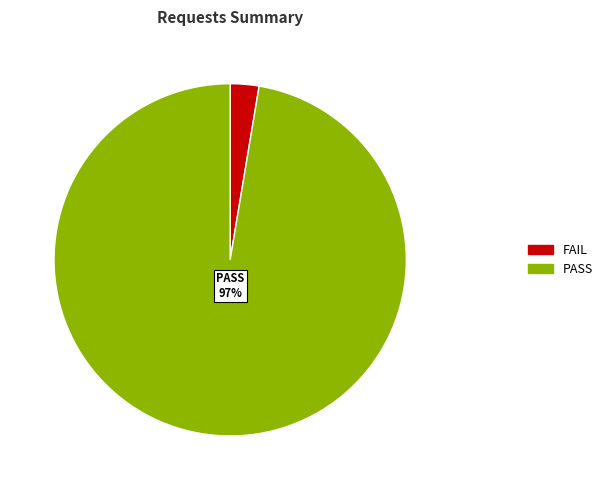

Is there any slice that represents more than half of the pie?

Yes